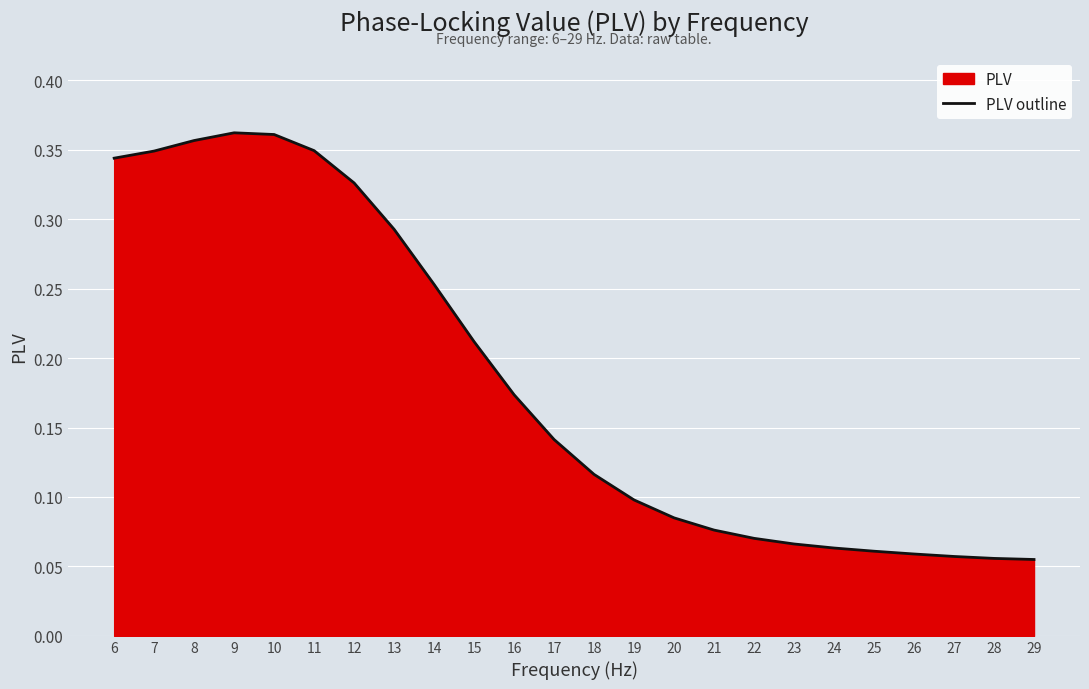

How many lines are shown in the chart?

1